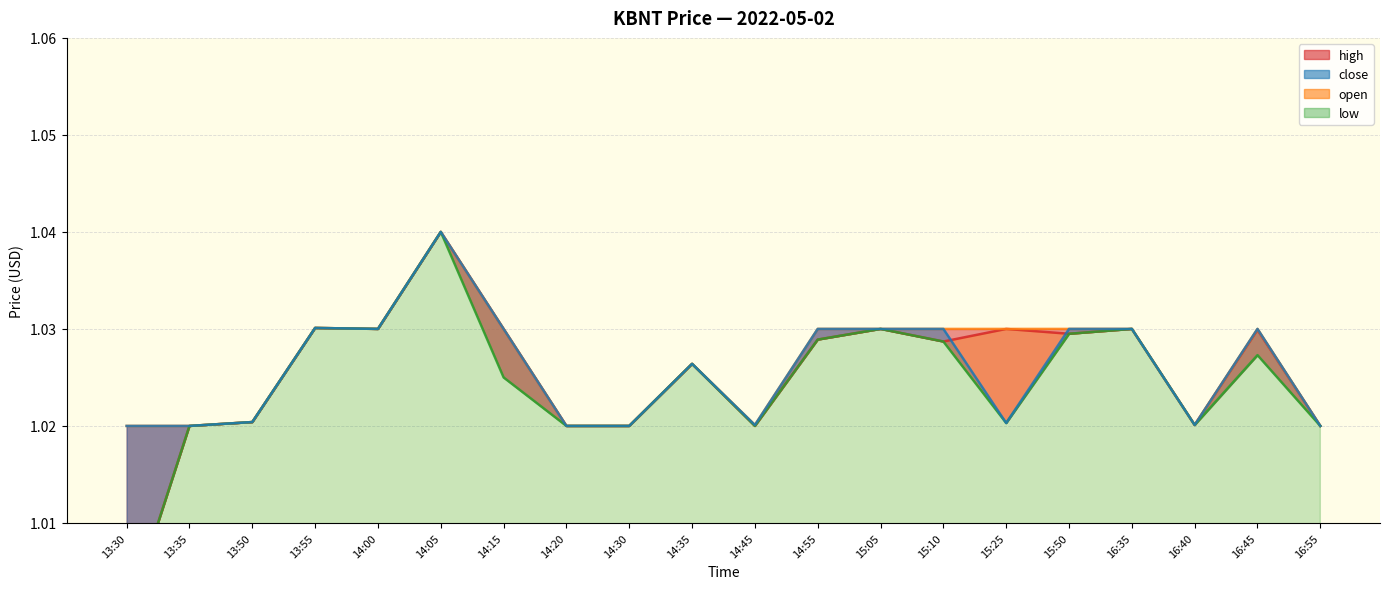

True or false: high and close intersect in this chart.

False